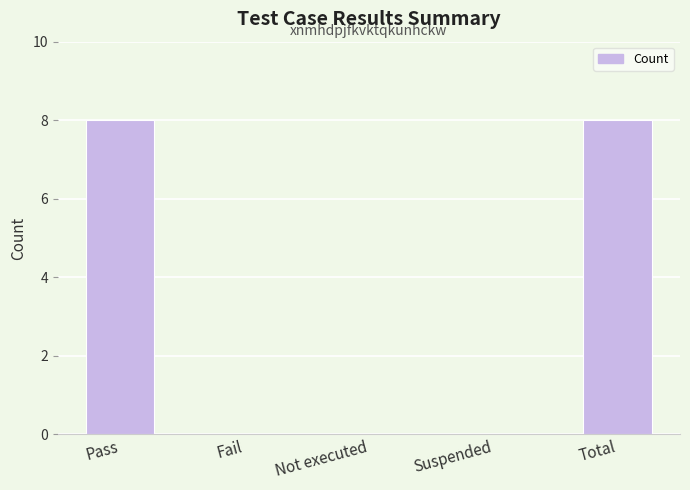

Reading left to right, extract all data points from this chart.

Pass=8	Fail=0	Not executed=0	Suspended=0	Total=8